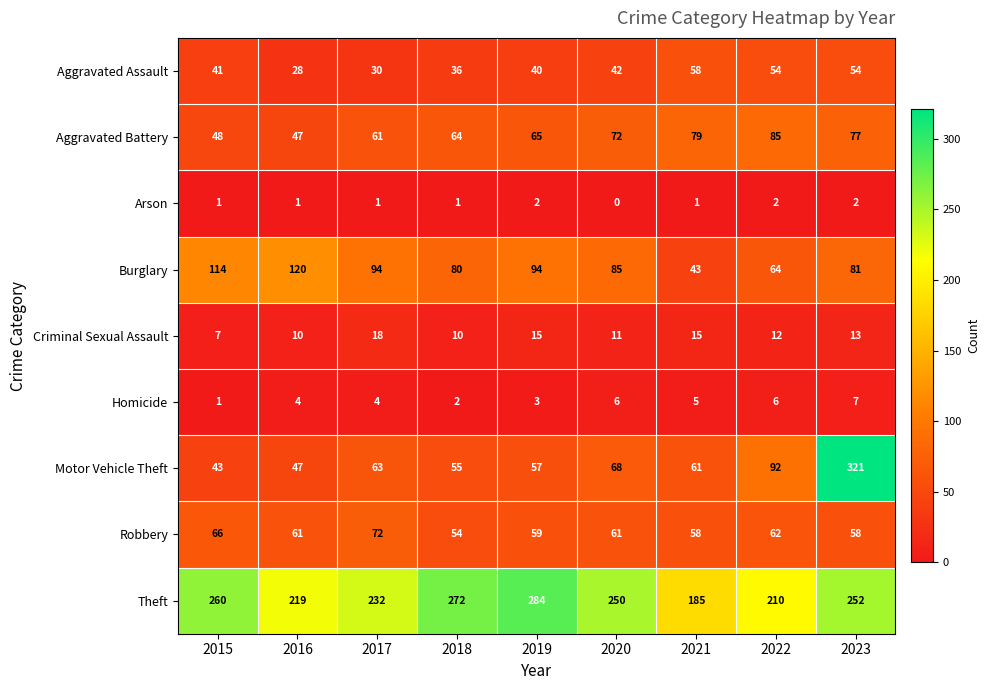

Which series has the largest total across all categories?

Theft